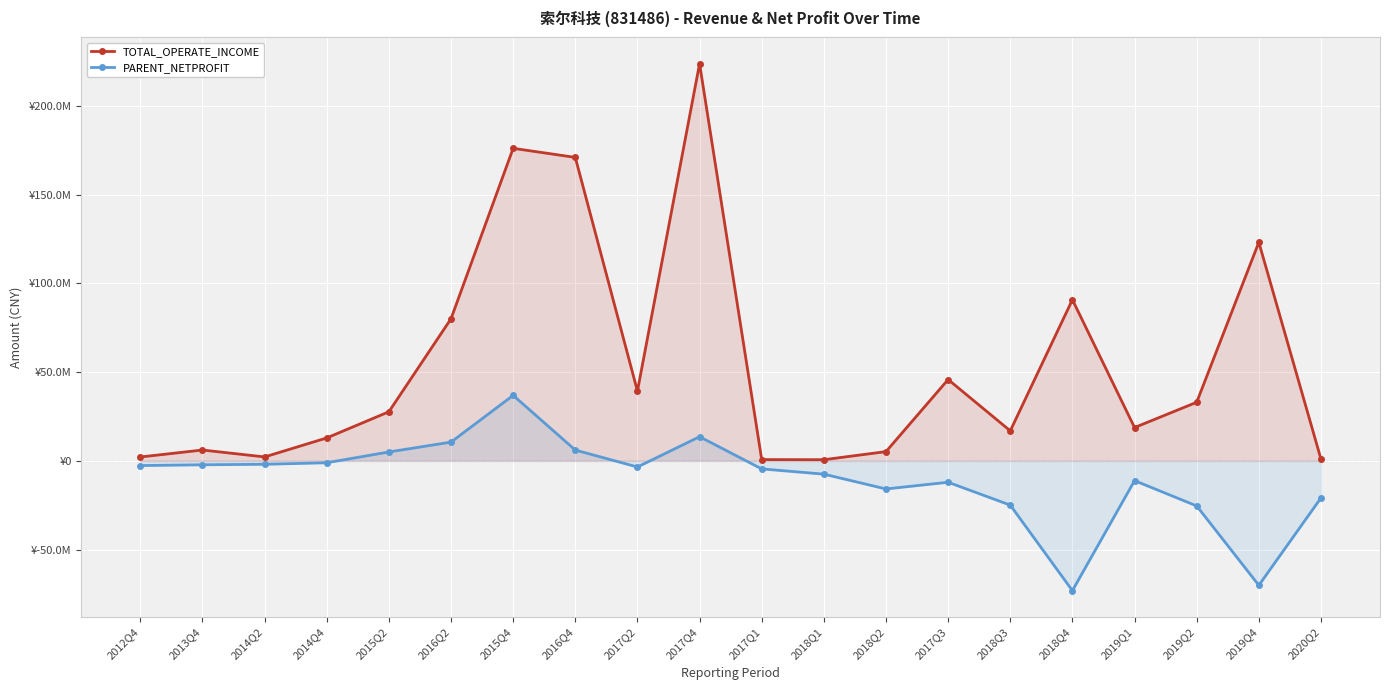

What is the greatest value displayed?

223851172.8